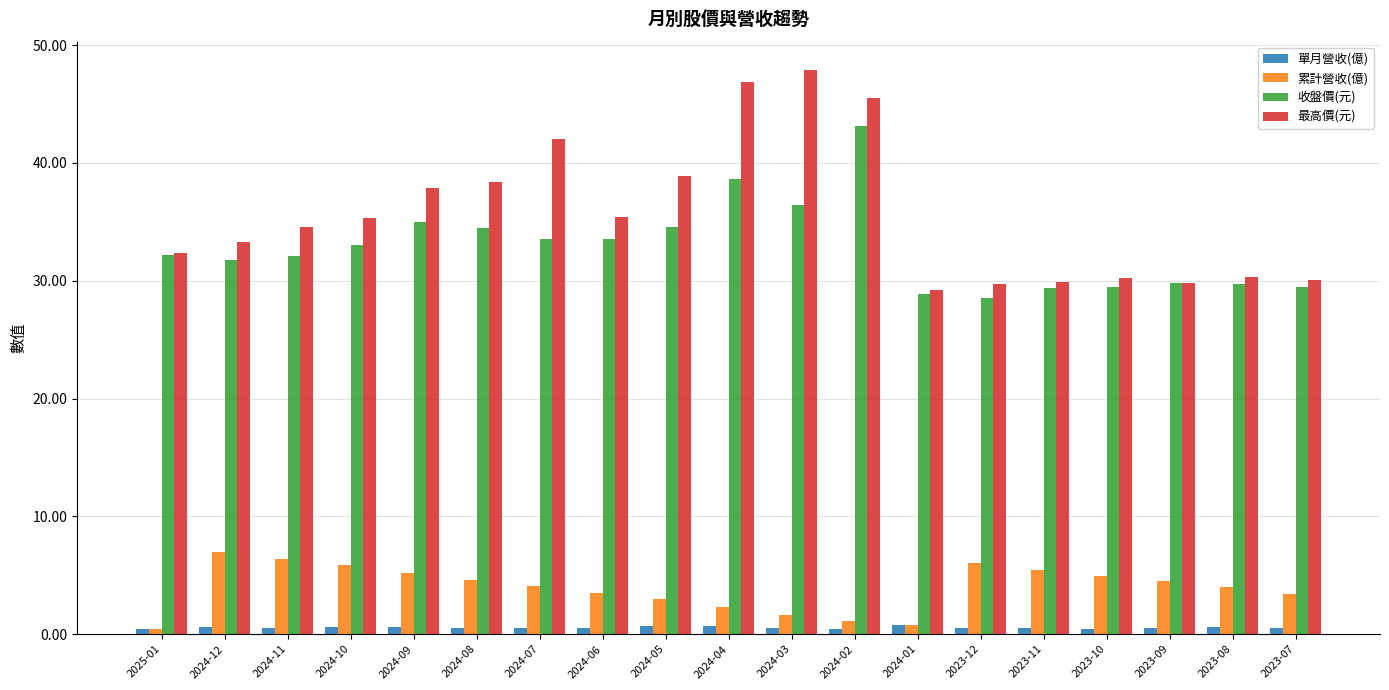

Which series changed the most between 2024-10 and 2023-09?

最高價(元)